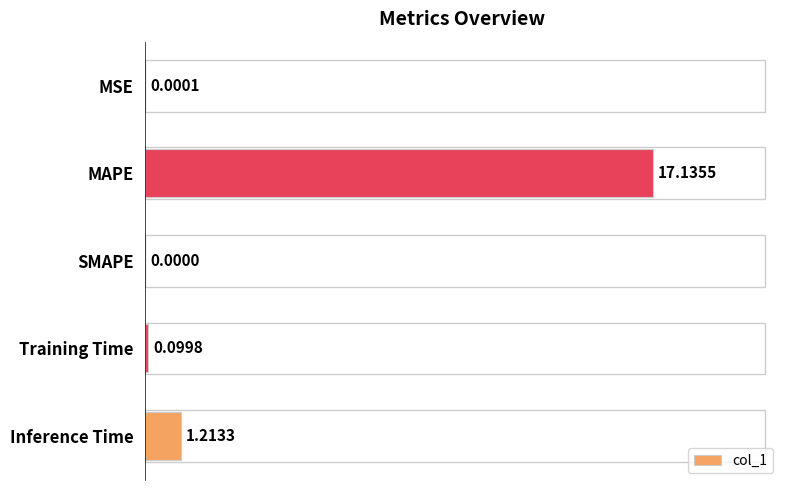

Where is the data nearest to the value 8?

Inference Time